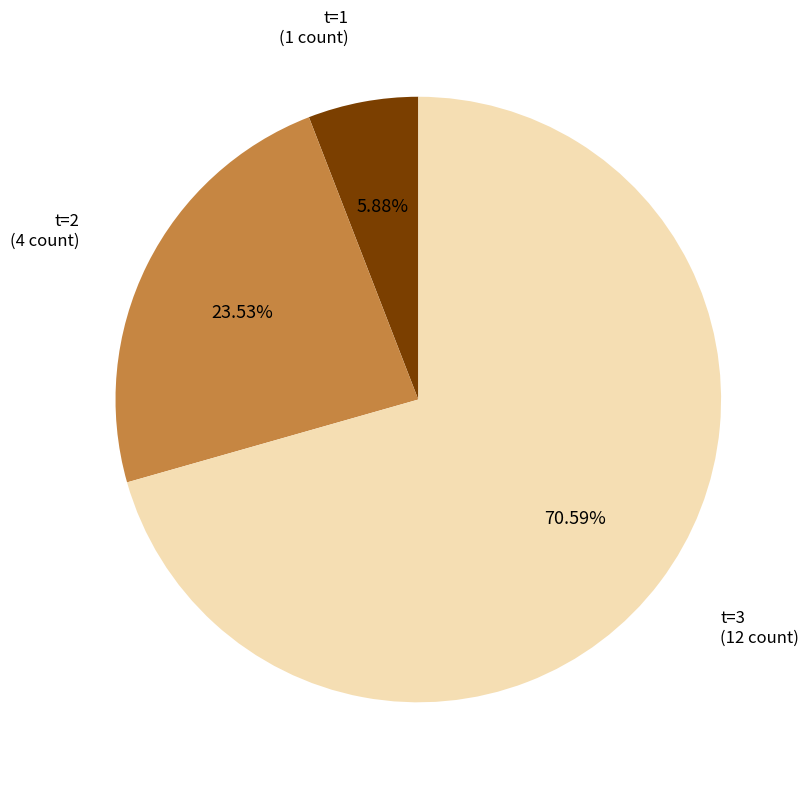

How many slices are in this pie chart?

3